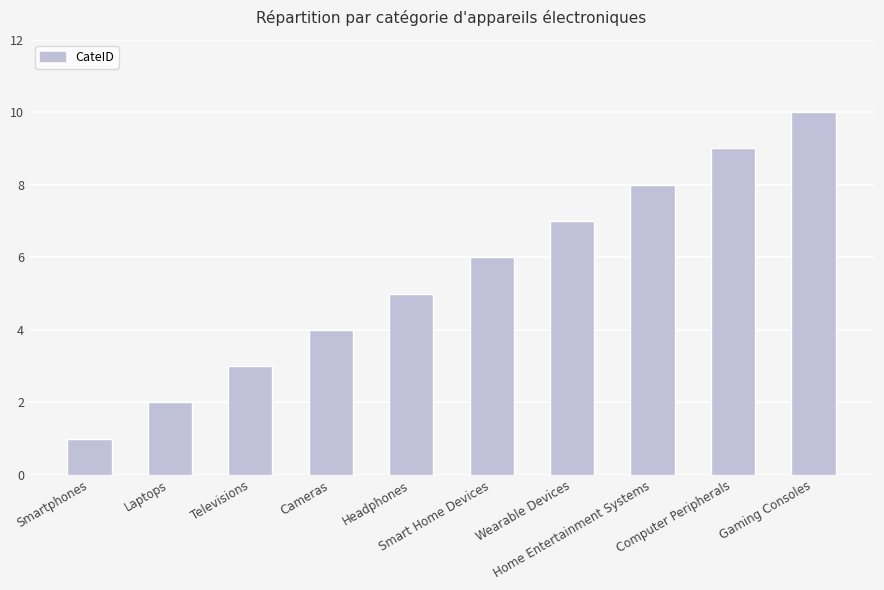

Rank the categories by value from lowest to highest.

Smartphones, Laptops, Televisions, Cameras, Headphones, Smart Home Devices, Wearable Devices, Home Entertainment Systems, Computer Peripherals, Gaming Consoles